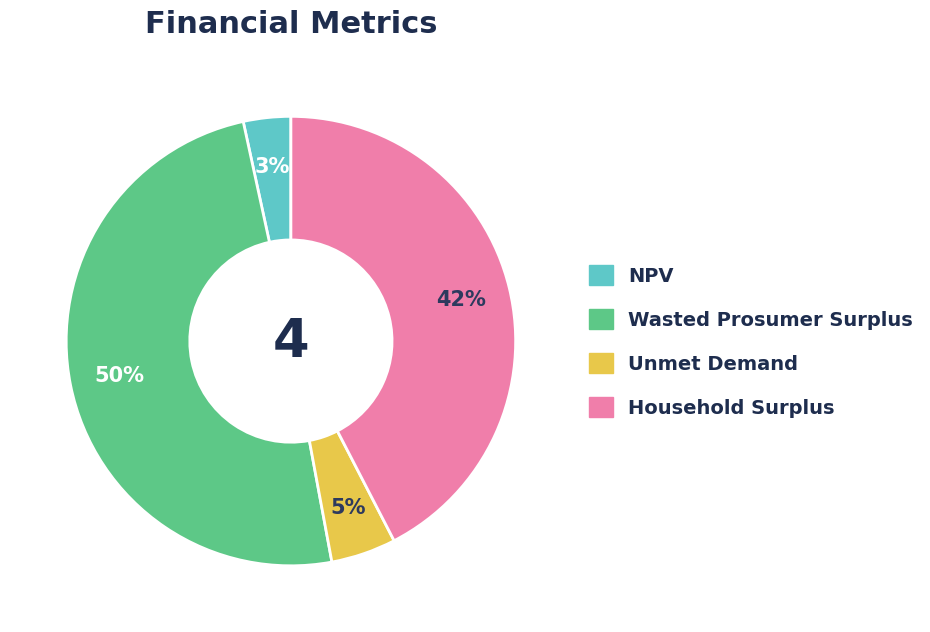

Which category has the smallest portion of the pie?

NPV